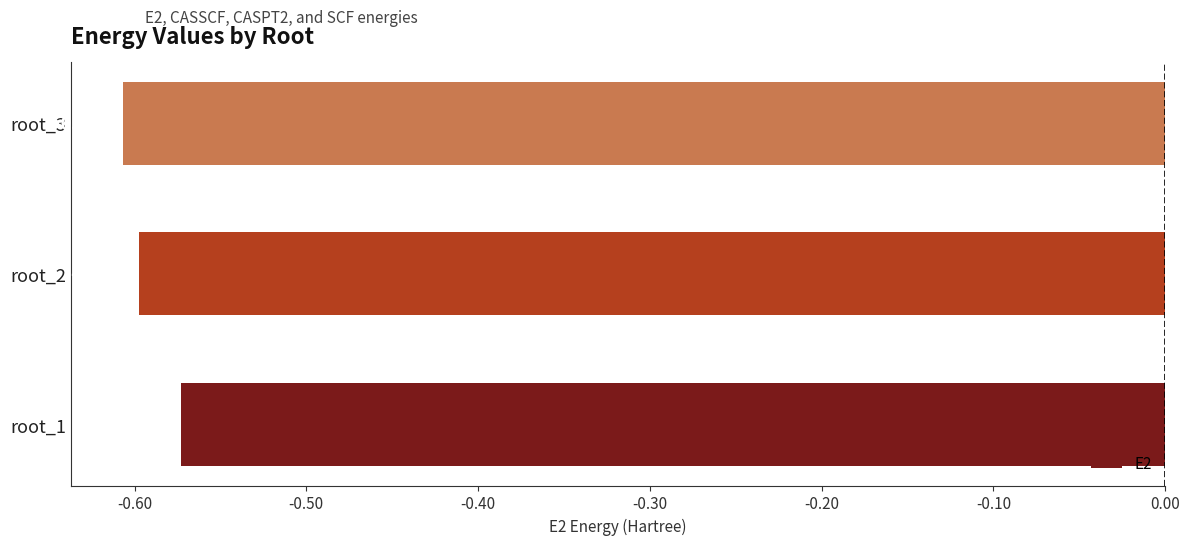

What is the sum of the values at root_2 and root_3?

-1.2